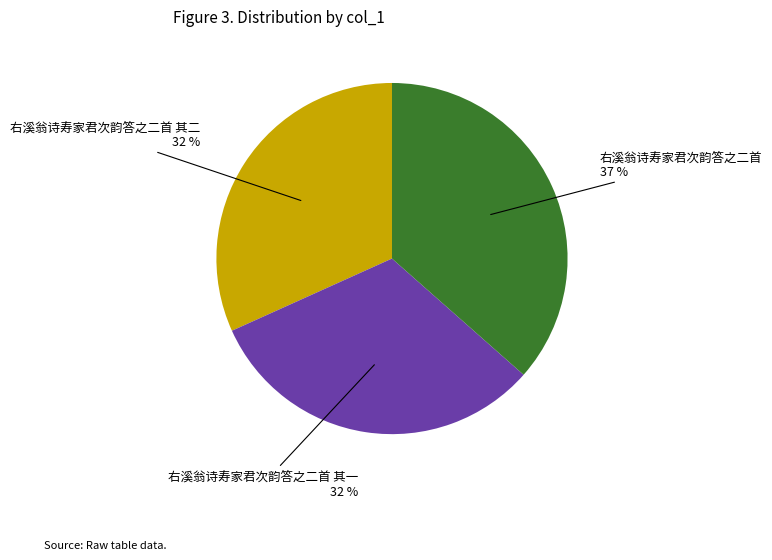

To the nearest percent, what is the difference between the largest and smallest slice percentages?

5%